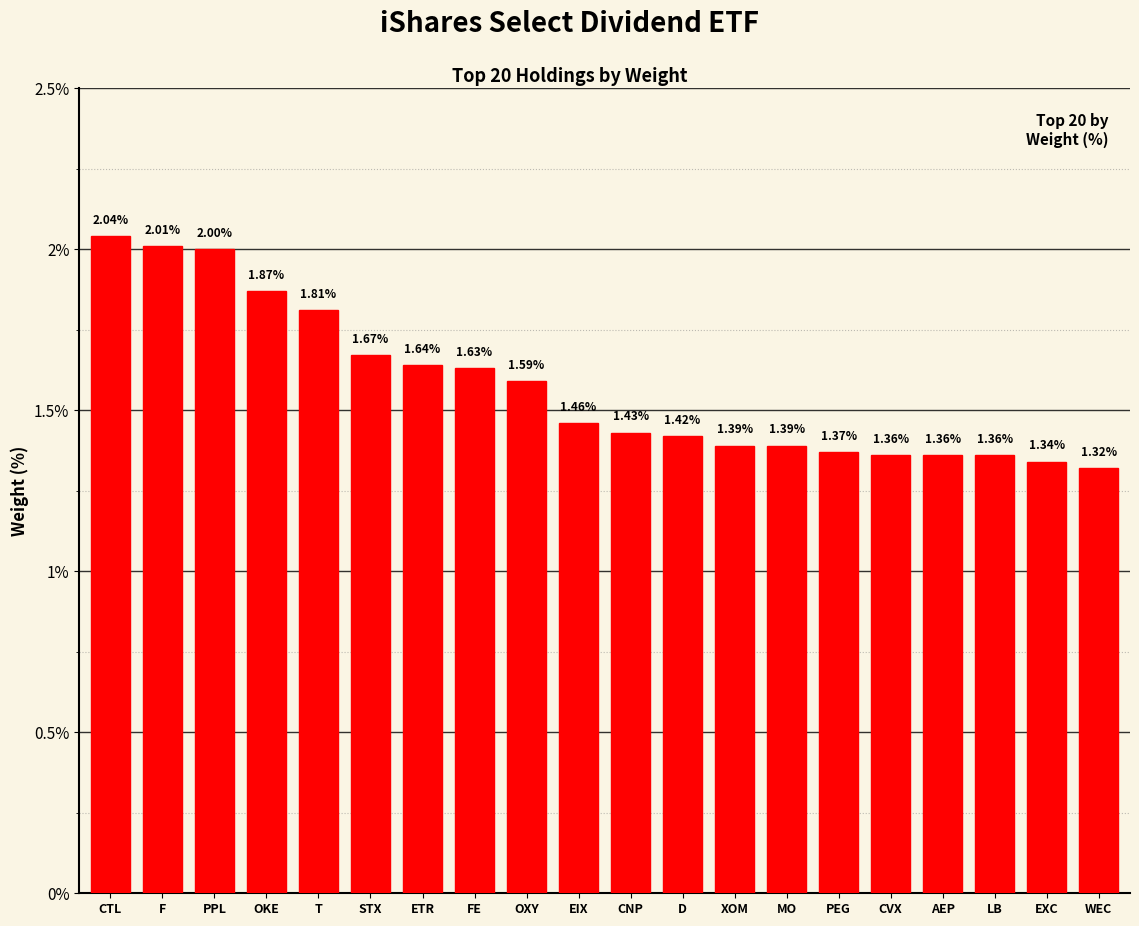

What is the difference between the maximum and second lowest values?

0.7